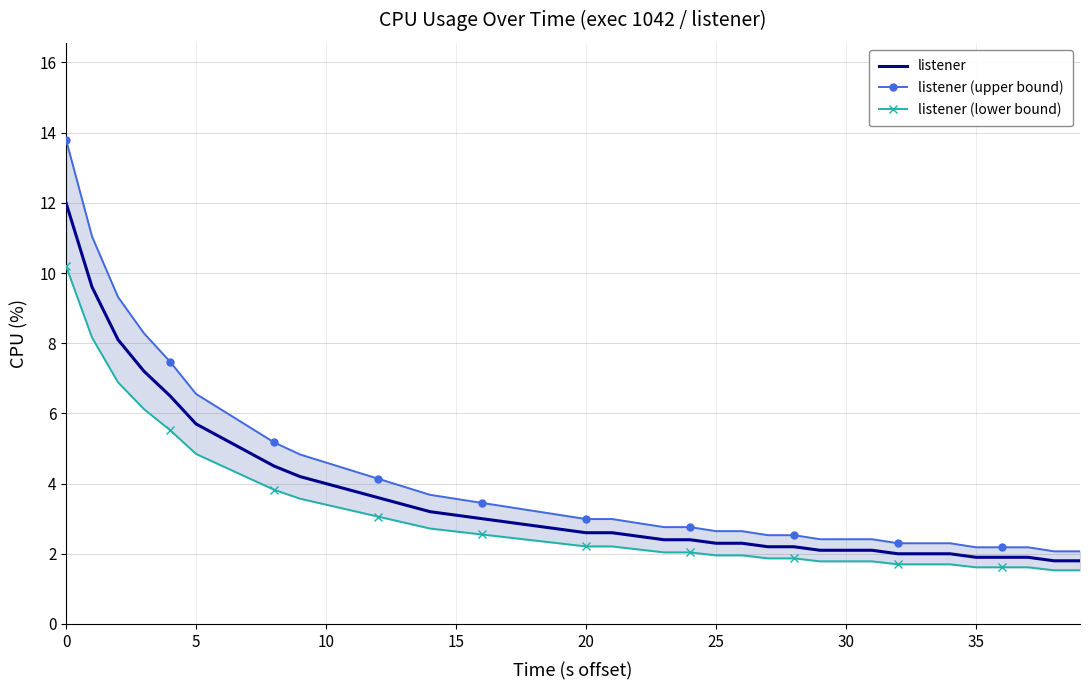

What are all the series names shown in the legend?

listener, listener (upper bound), listener (lower bound)